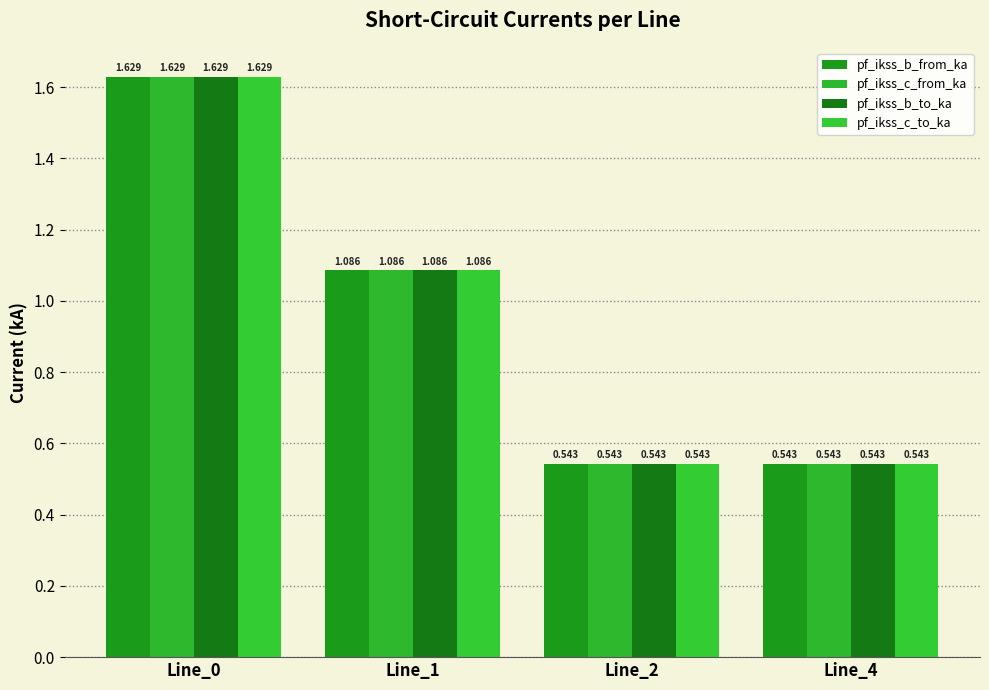

How many values in the pf_ikss_c_to_ka series exceed 1?

2